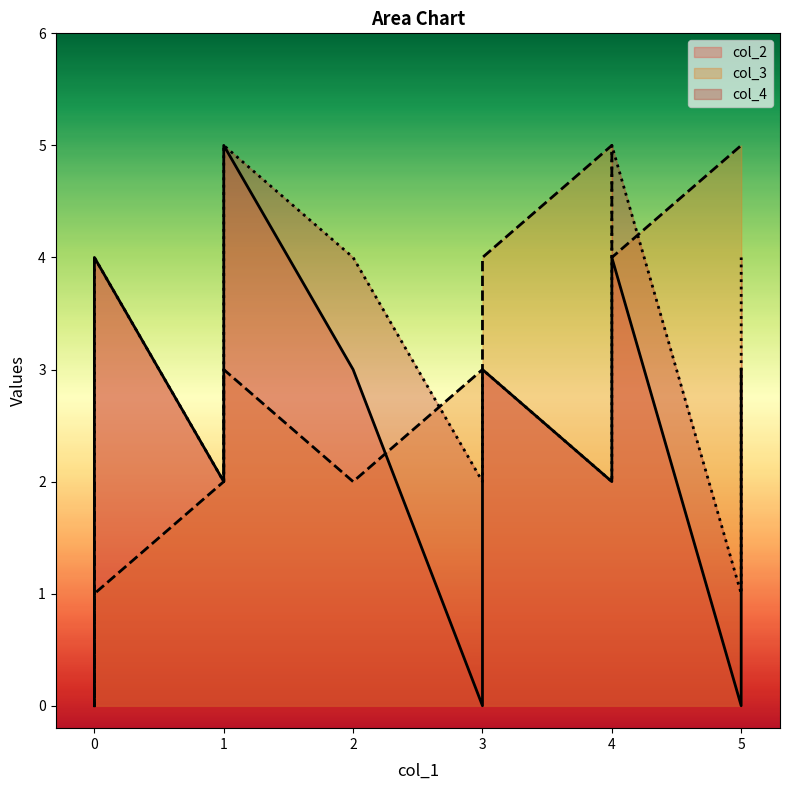

What is the difference between the maximum and second lowest values in the col_3 series?

4